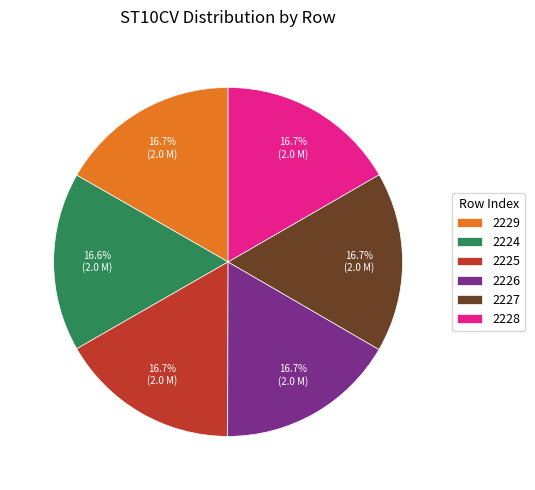

Approximately how many times larger is the value at 2225 compared to 2227?

1.0